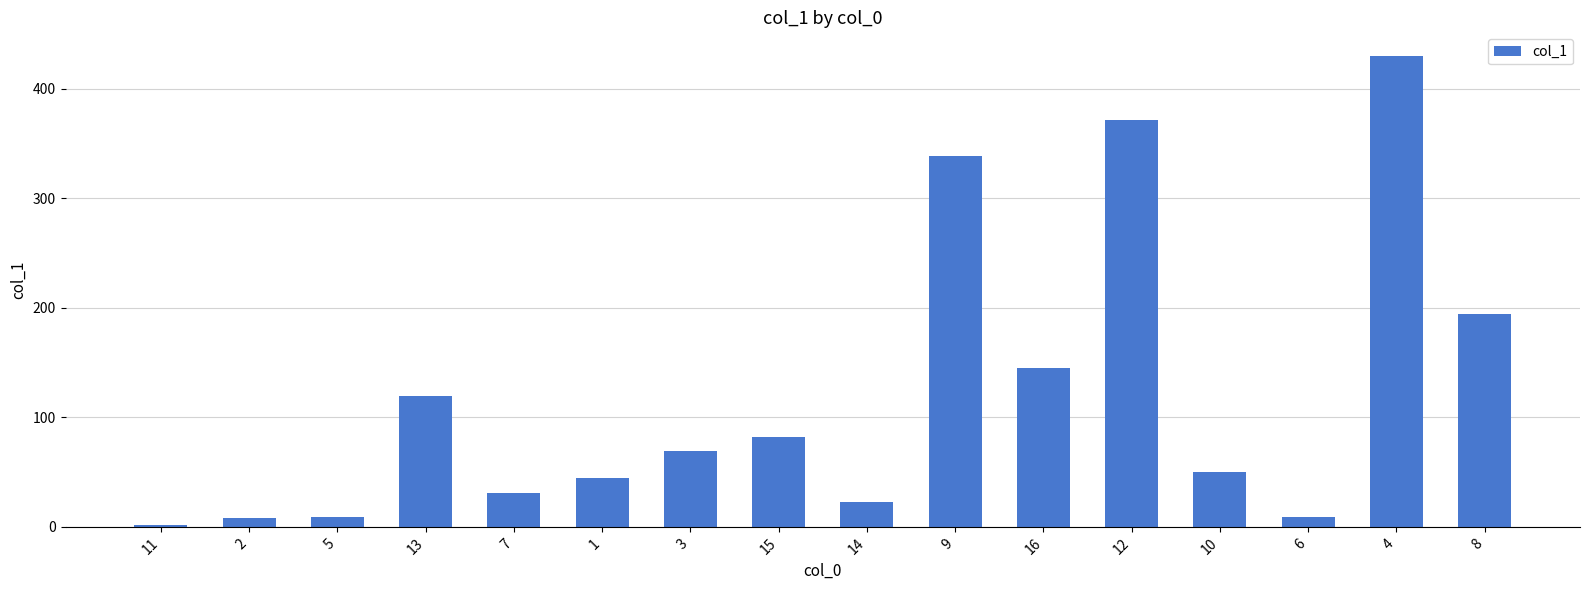

Is it true that the value at 4 is 430.1?

True